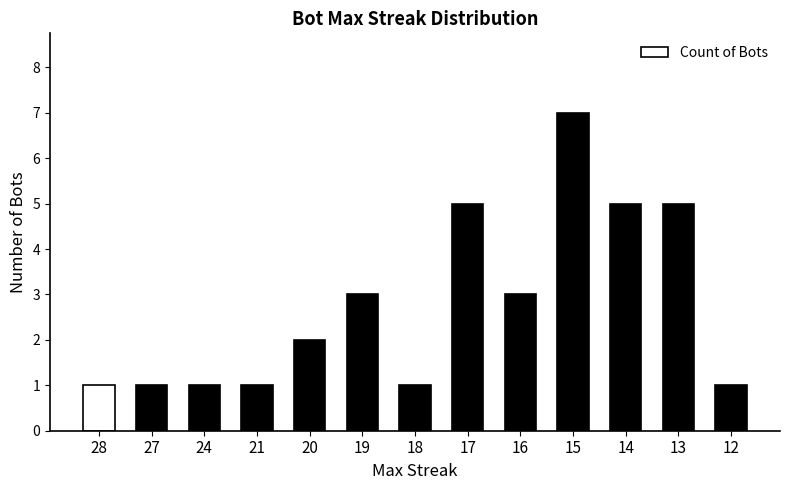

Between 14 and 24, which is larger?

14